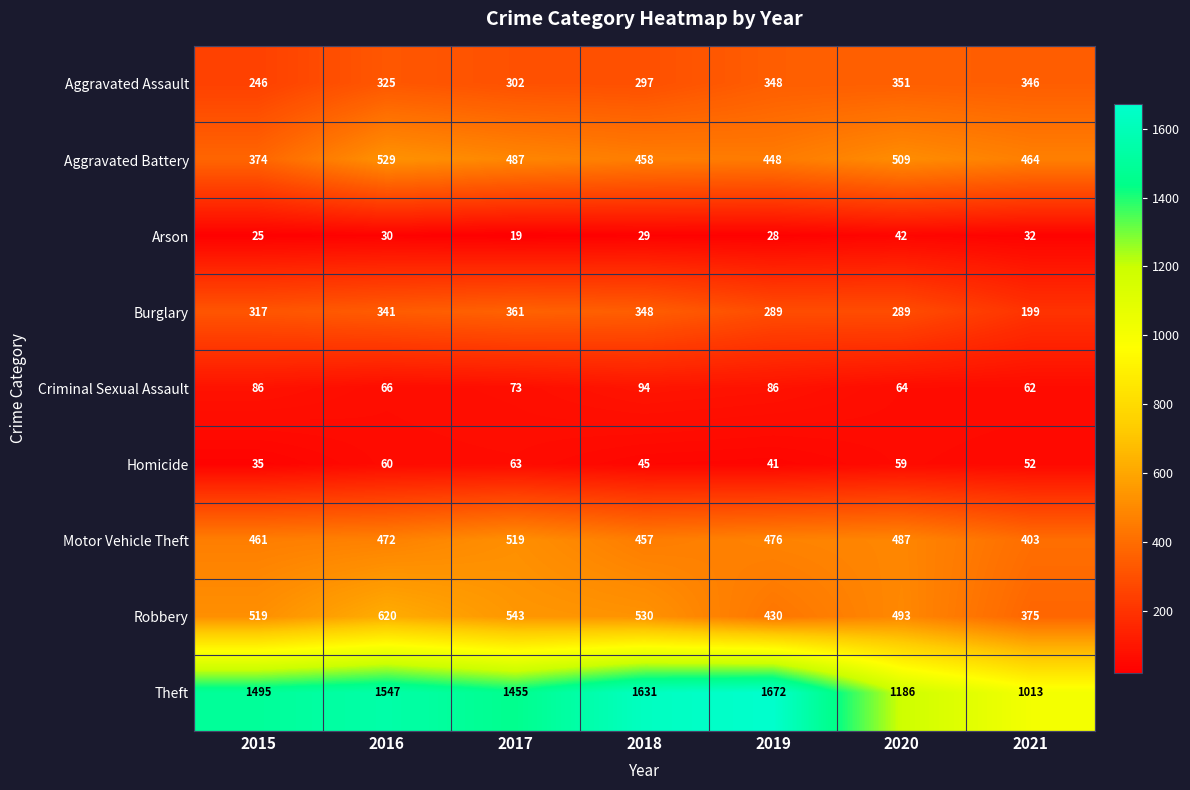

At which label is Robbery closest to 497?

2020